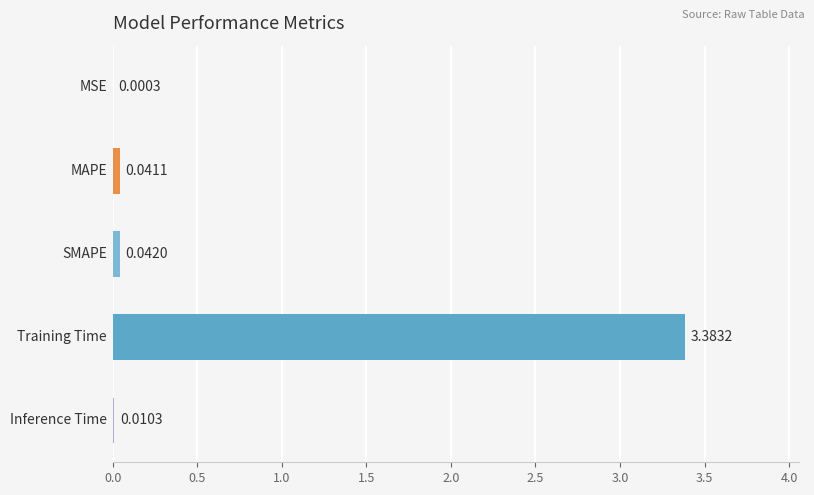

What is the sum of all values?

3.5